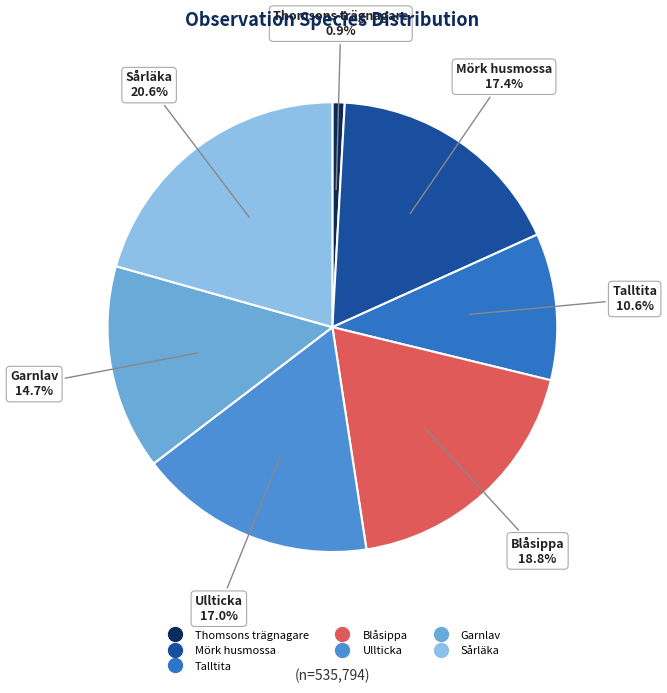

How many segments does this pie chart have?

7